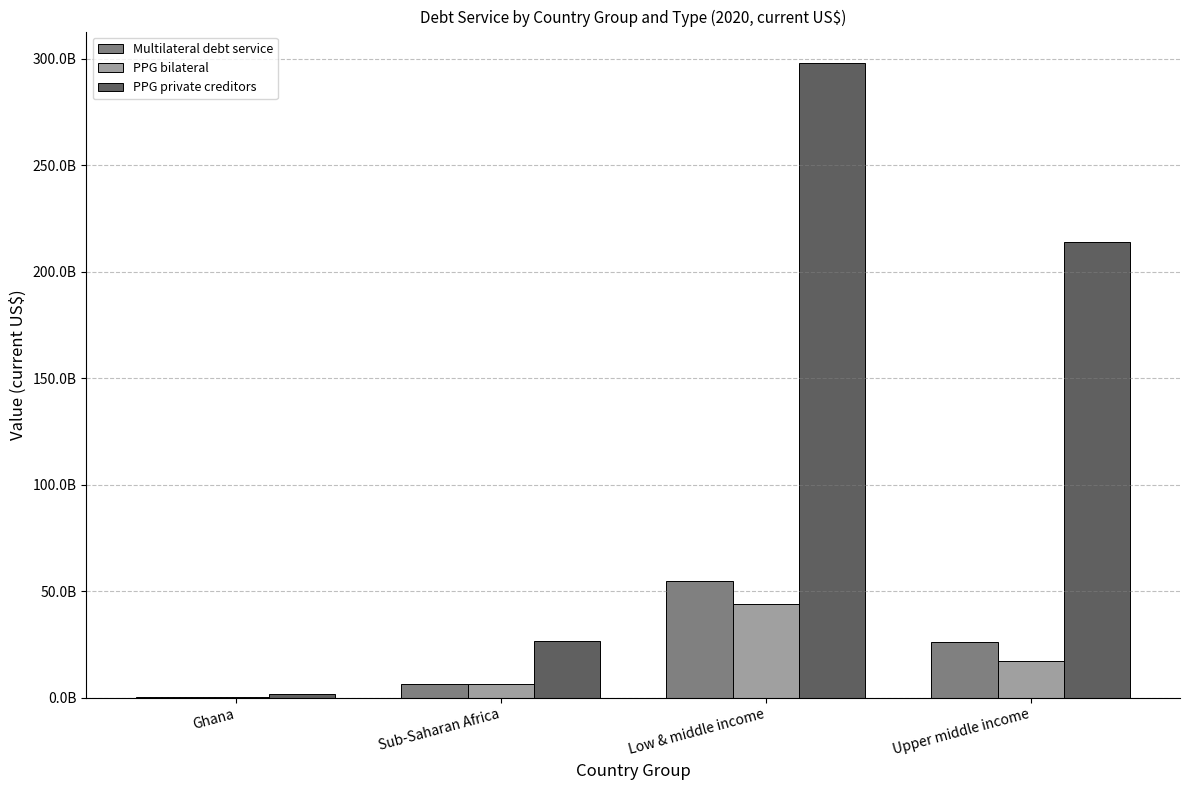

What is the label of the 3rd bar from the right?

Sub-Saharan Africa